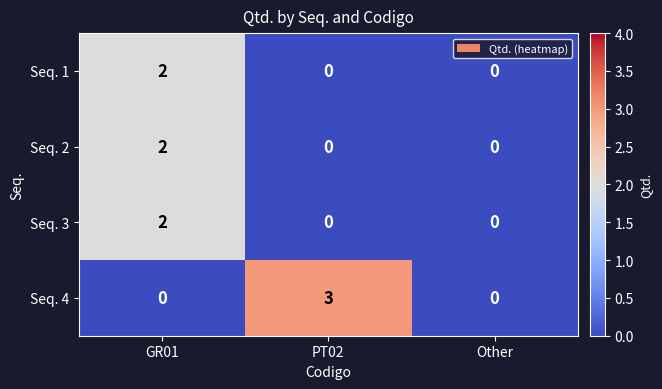

At which category is the sum across all series the highest?

GR01